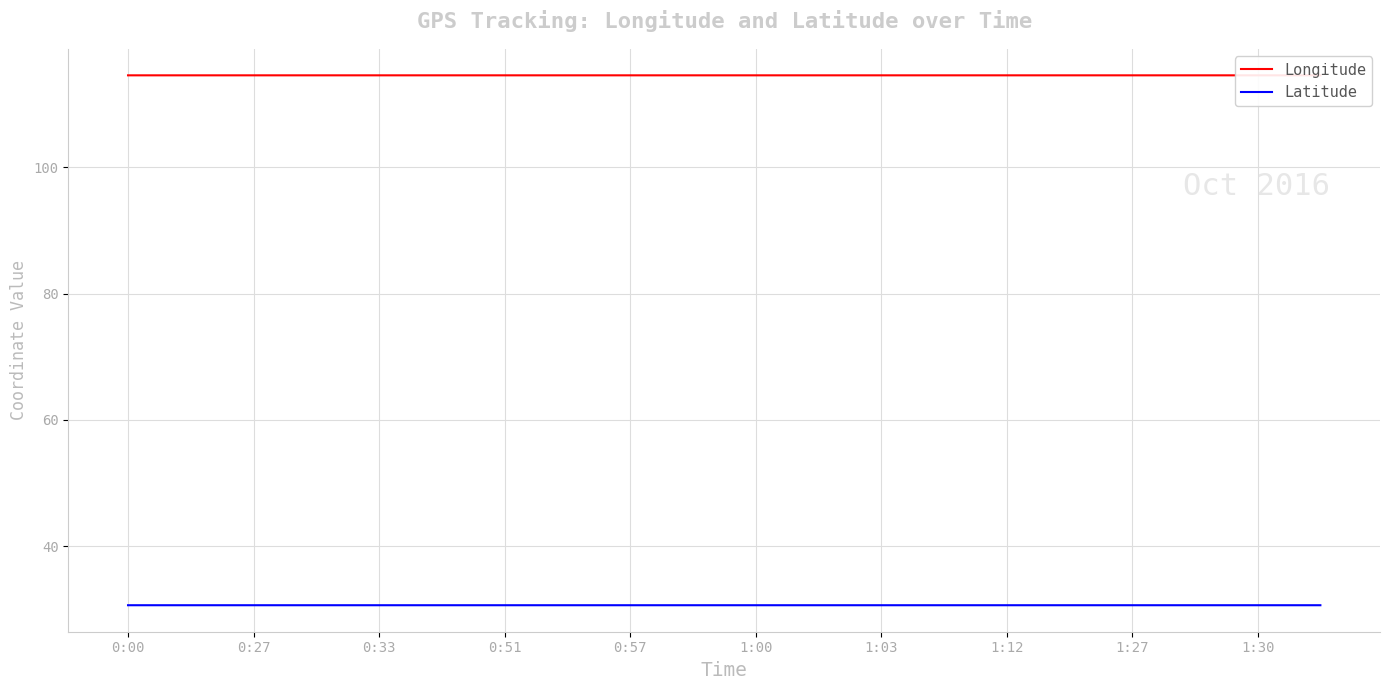

The Latitude series shows 18.2 at 0:51. True or false?

False